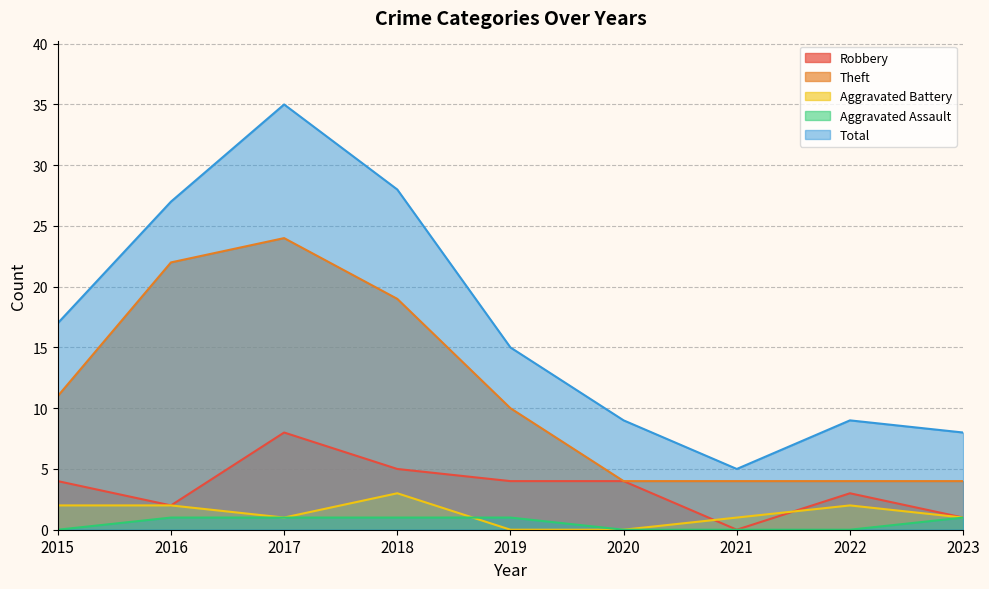

At how many categories does at least one series exceed 13?

5